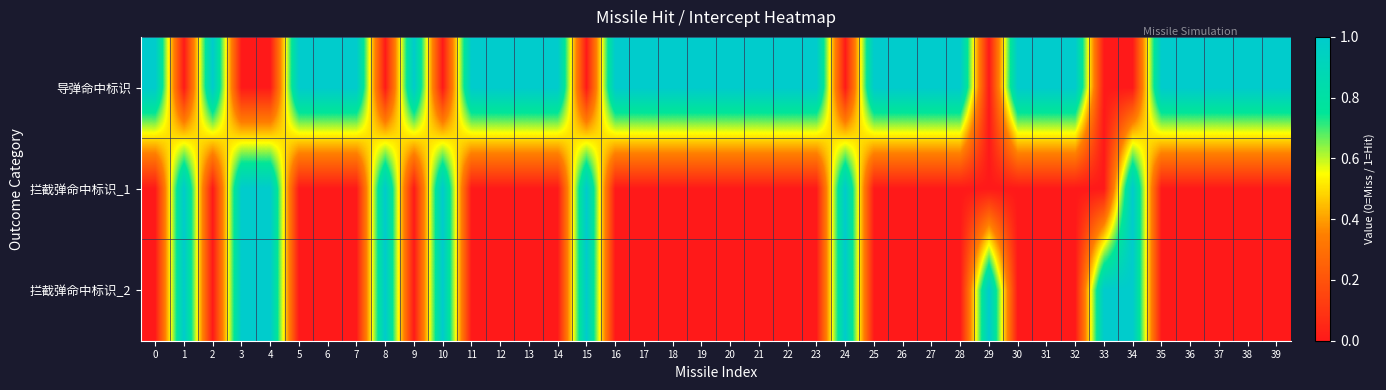

Count the number of data series in this chart.

3